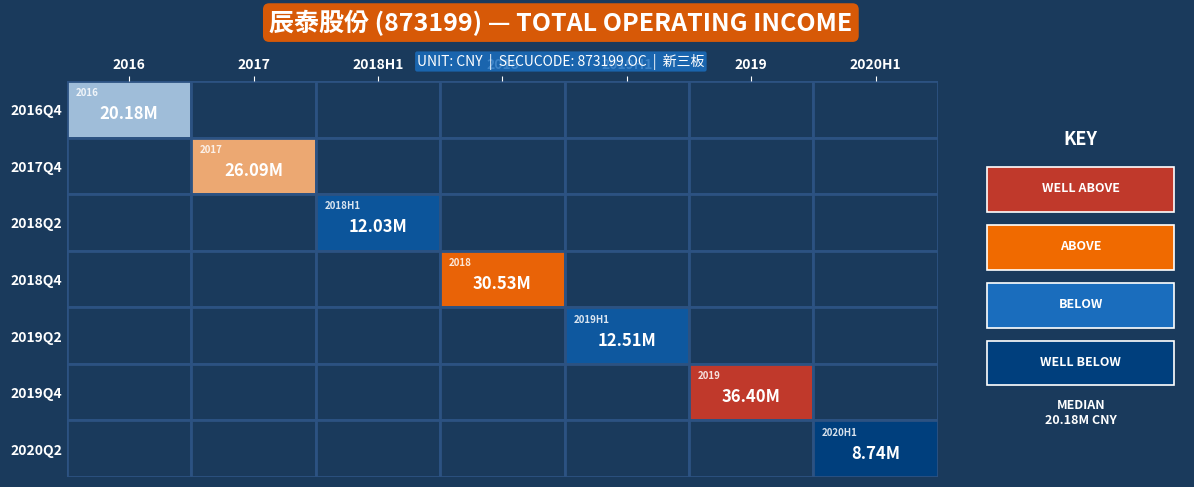

Rank the series by their maximum value, from highest to lowest.

2019Q4, 2018Q4, 2017Q4, 2016Q4, 2019Q2, 2018Q2, 2020Q2